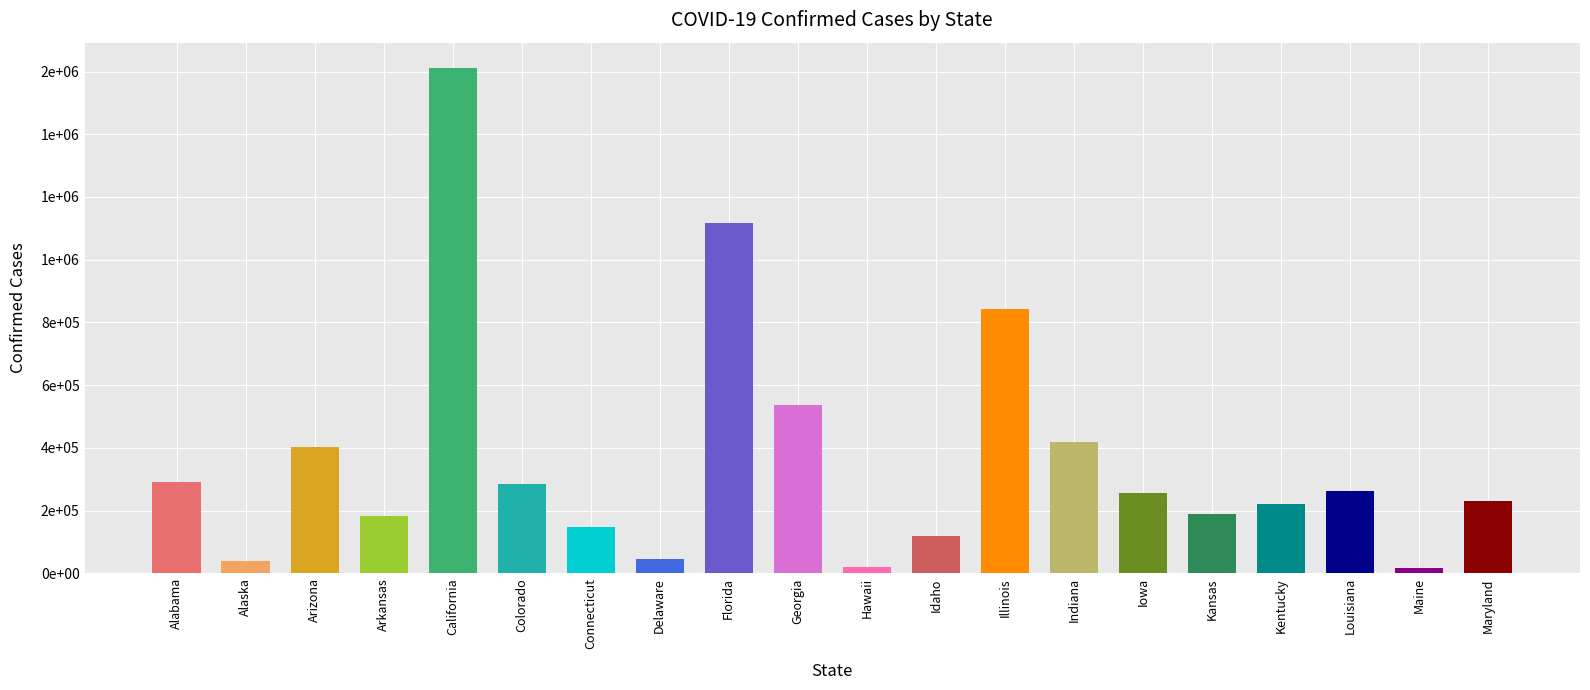

What position from the right is Idaho?

9